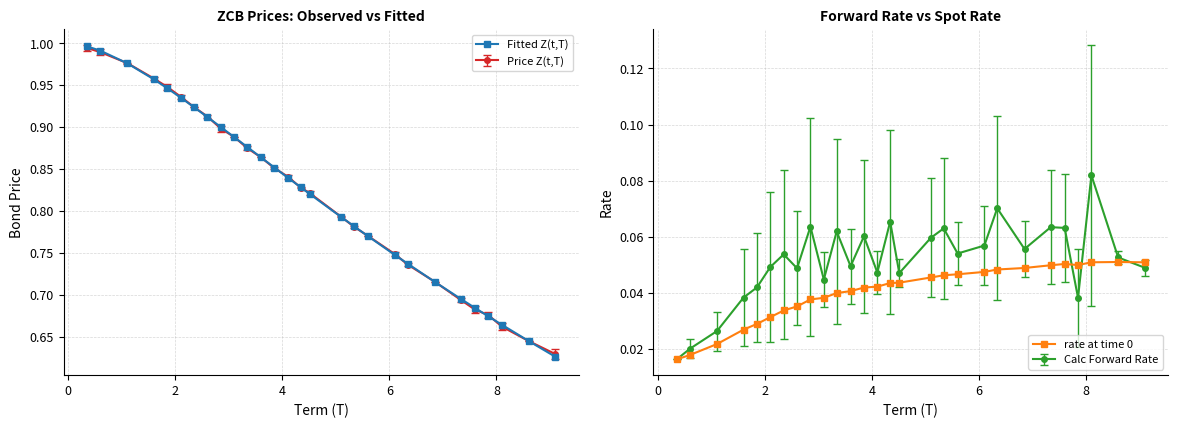

How many interior local peaks does the Calc Forward Rate series have?

9